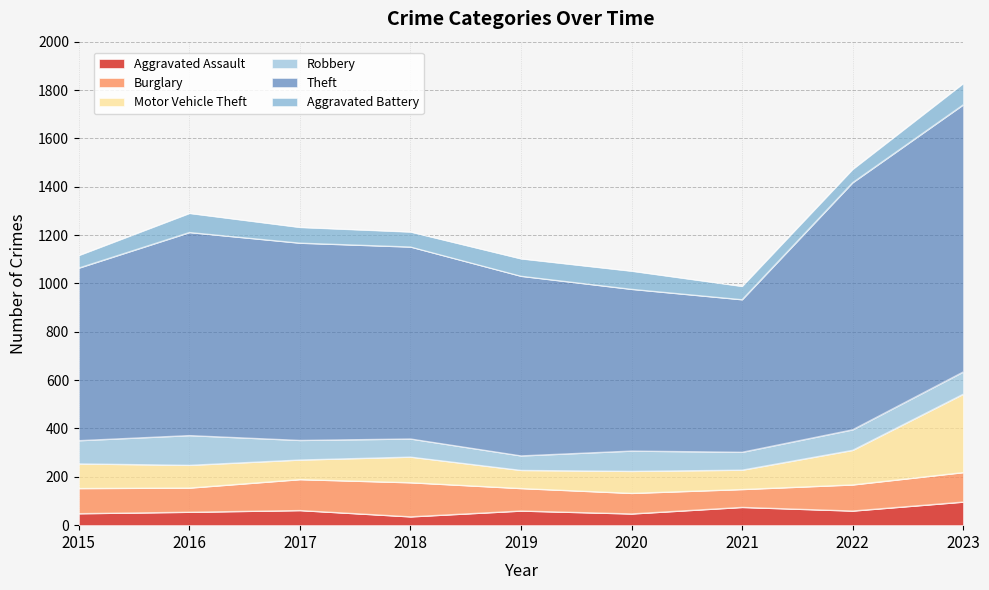

How many lines are shown in the chart?

6